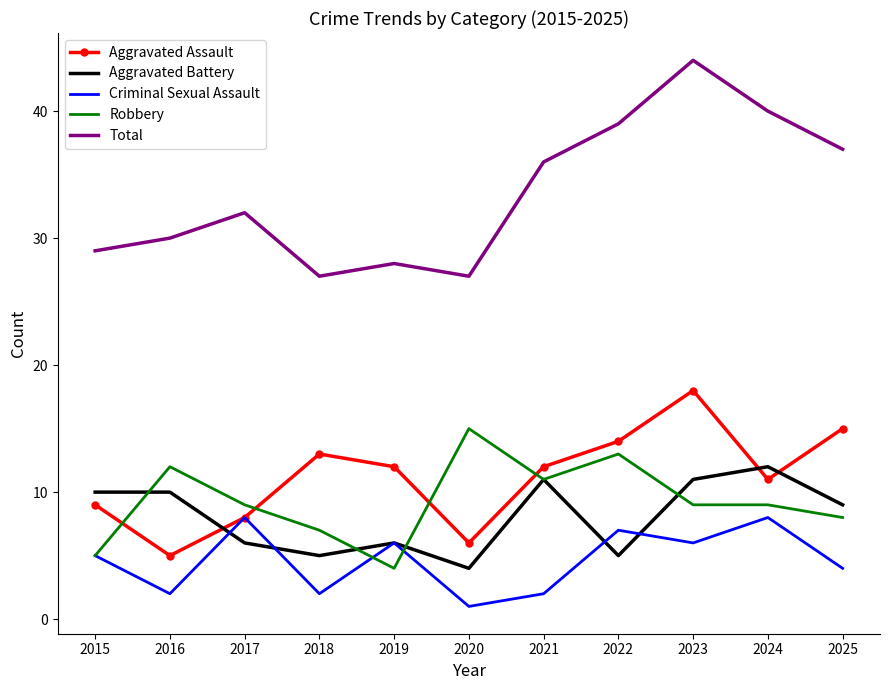

Which category has the lowest value in the Aggravated Assault series?

2016